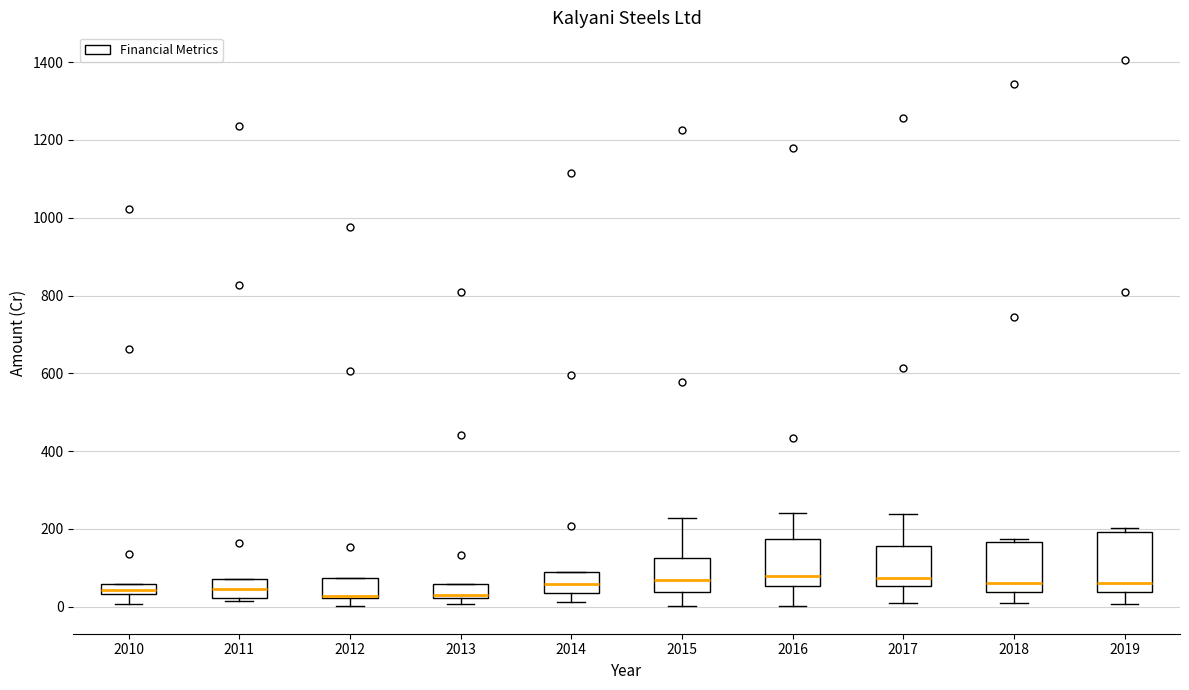

Where is the upper edge of the box at x = 2010 on the y-axis? The values are not printed on the chart, so give them approximately, as read against the axis.

60